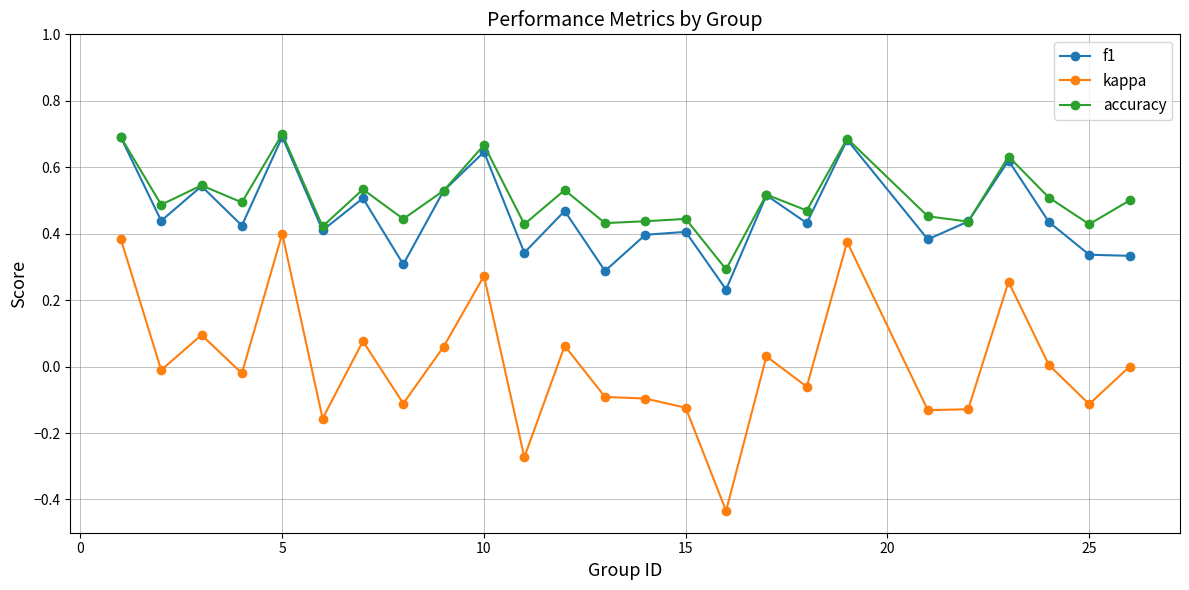

What are all the series names shown in the legend?

f1, kappa, accuracy